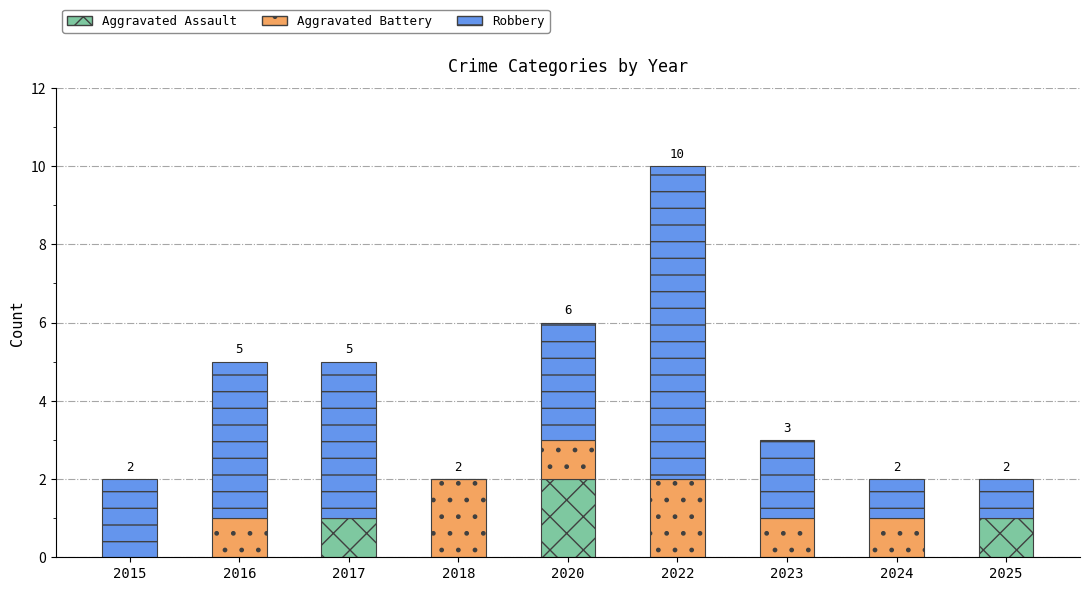

Is it true that Aggravated Assault equals -1 at 2015?

False